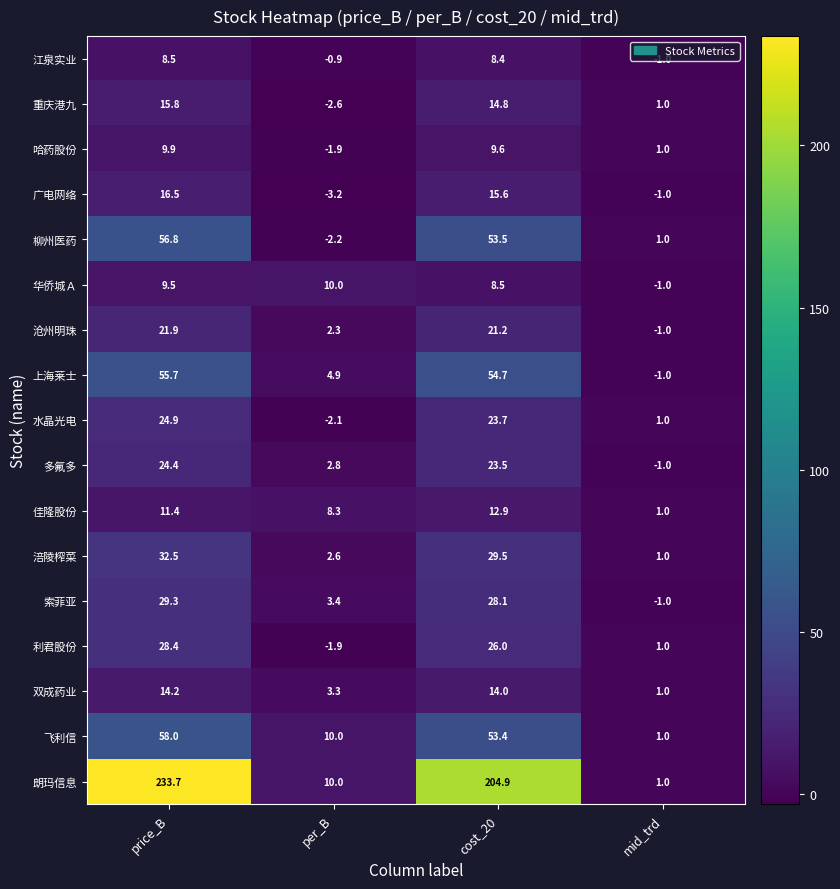

What is the difference between the 江泉实业 values at mid_trd and cost_20?

9.4